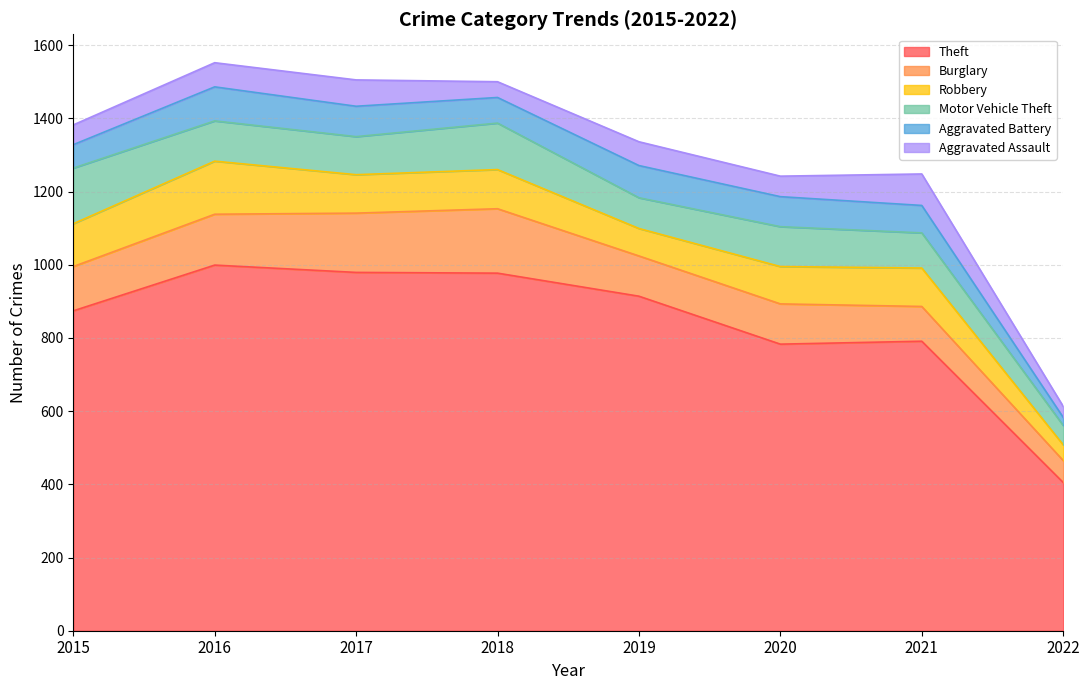

How many lines are shown in the chart?

6